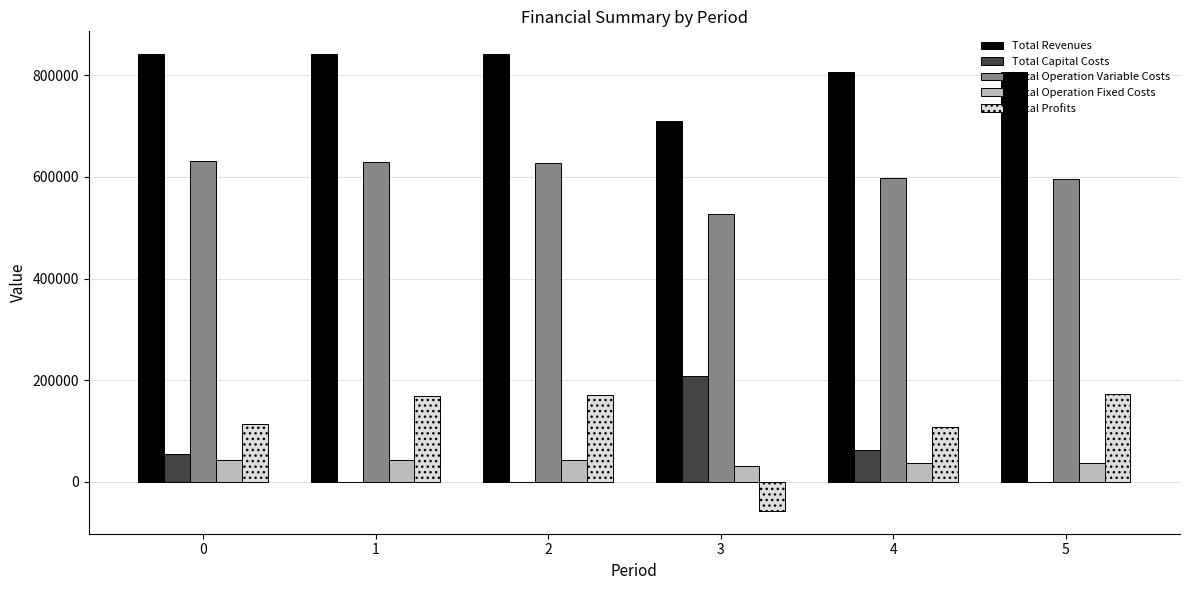

Which series has the largest range (max minus min)?

Total Profits